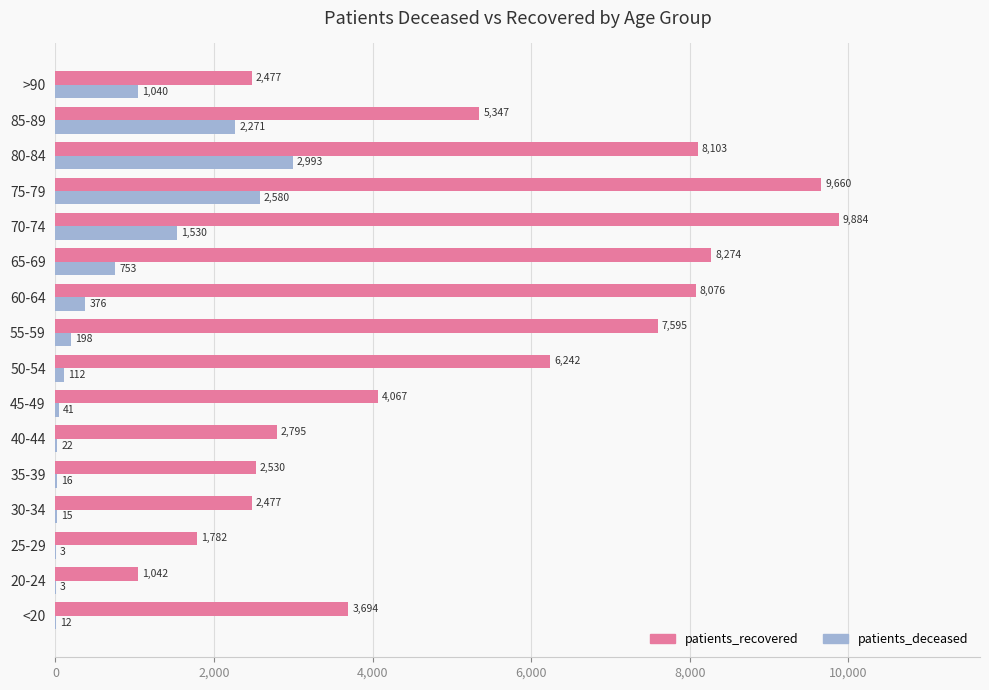

Where is patients_deceased nearest to the value 1498?

70-74